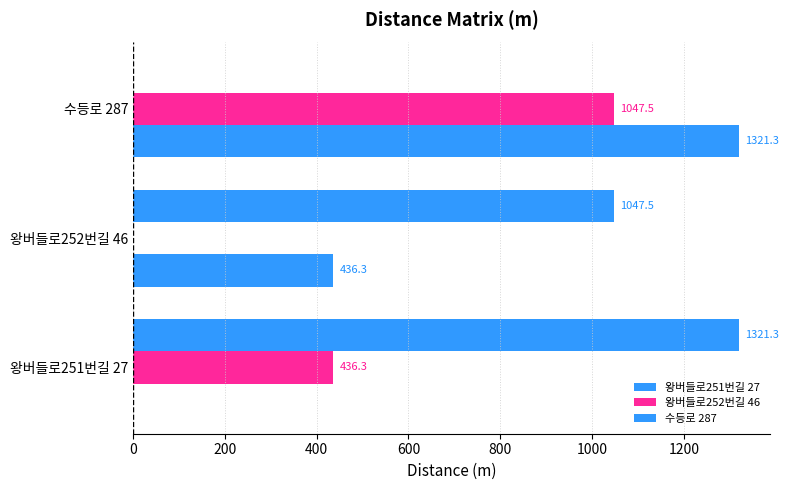

How many data points does each series have?

3